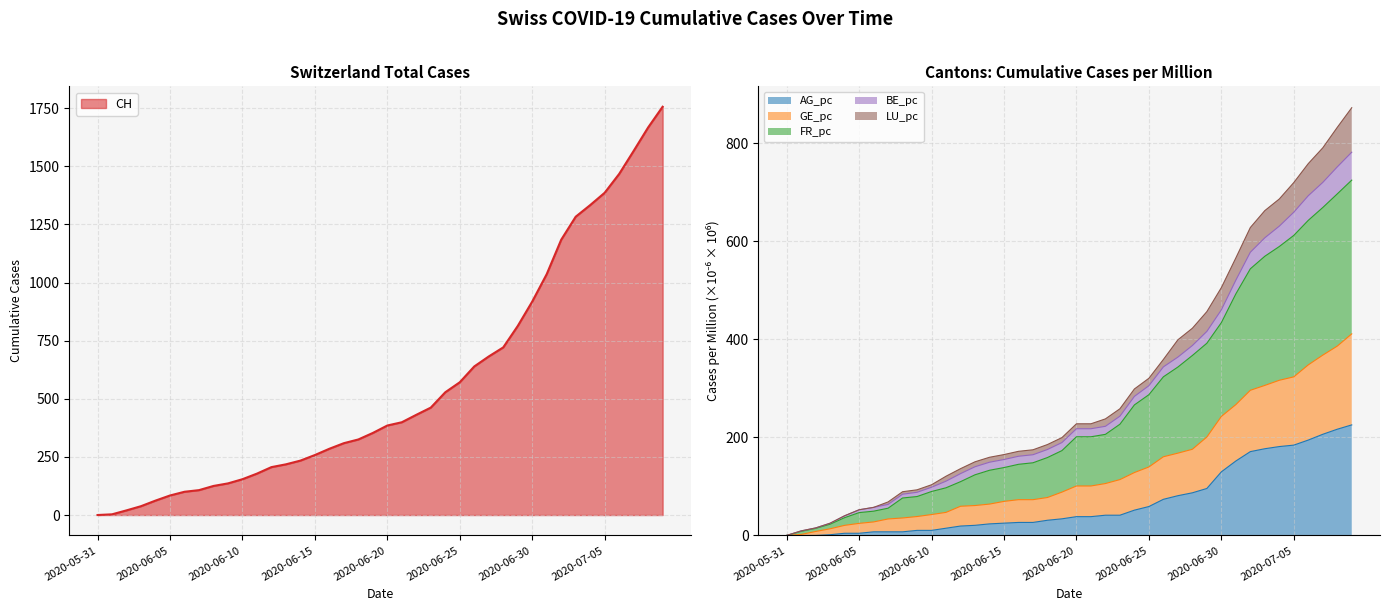

How many values in FR_pc are above zero?

39